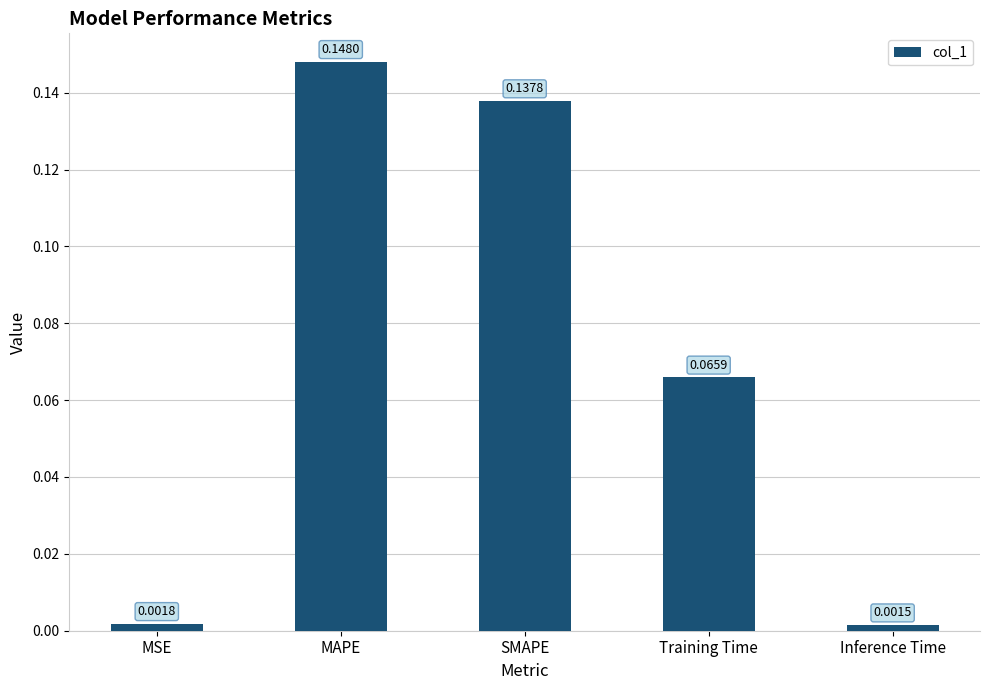

What is the sum of the values at MAPE and SMAPE?

0.3